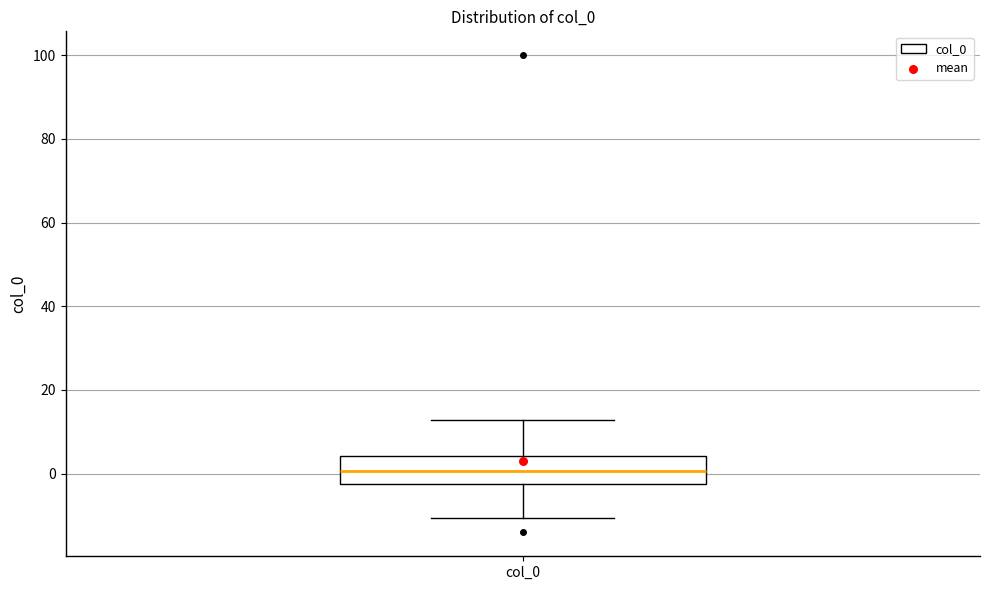

Transcribe this box plot: give where the median line is, the range the box spans, and where the two whiskers end, as read against the y-axis. The values are not printed on the chart, so give them approximately, as read against the axis.

median 0, box -2 to 4, whiskers -10 to 12